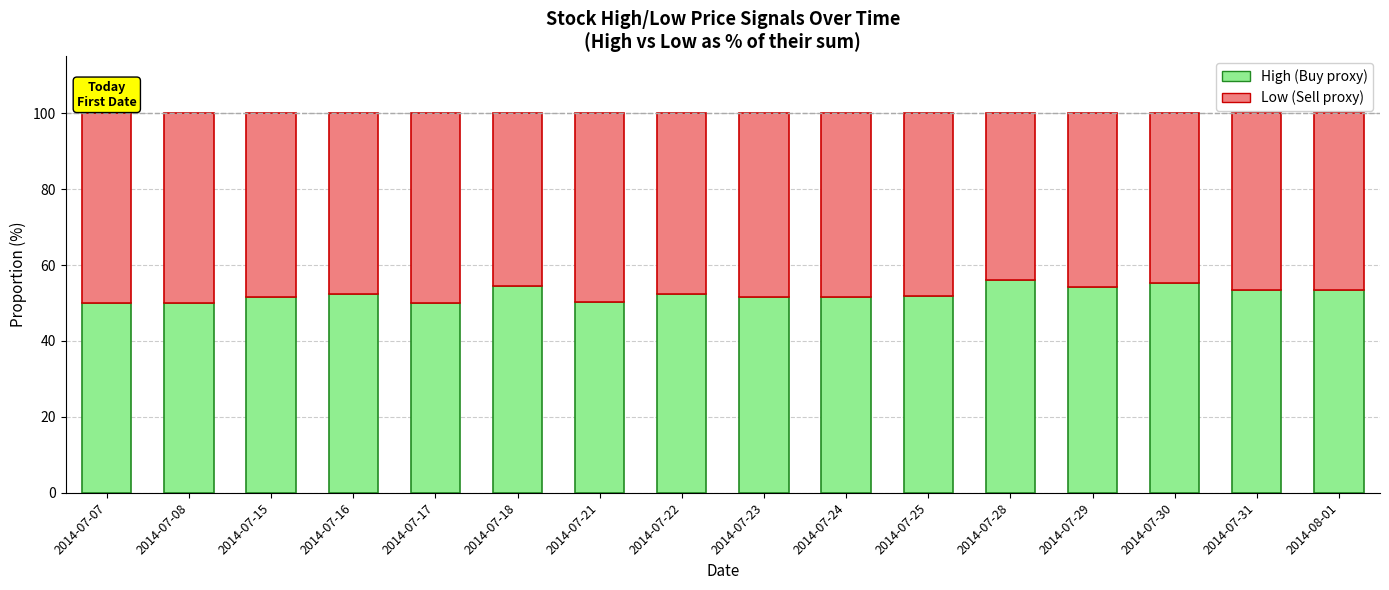

How many bars are there in total?

16